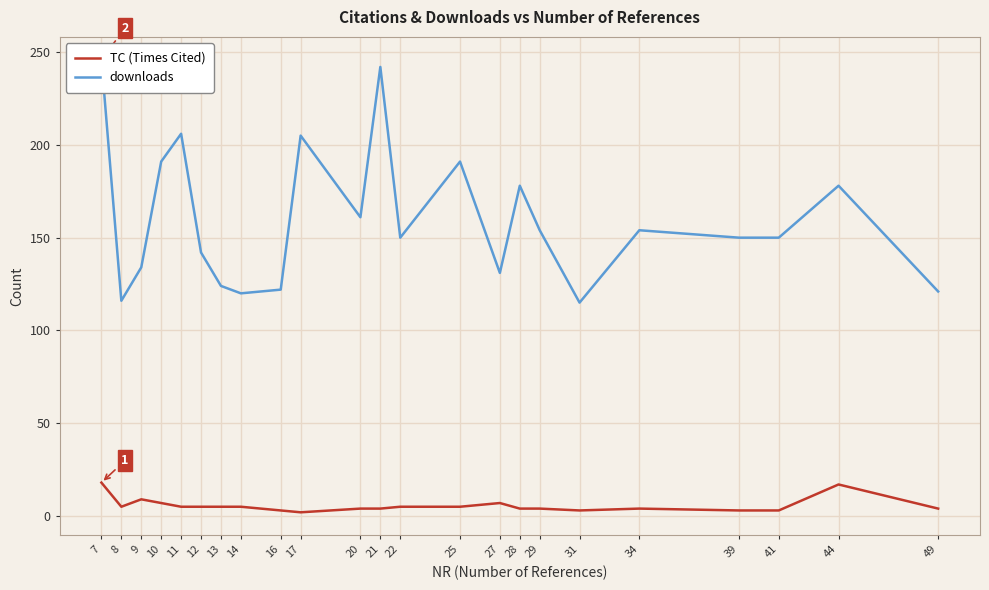

Count the number of data series in this chart.

2